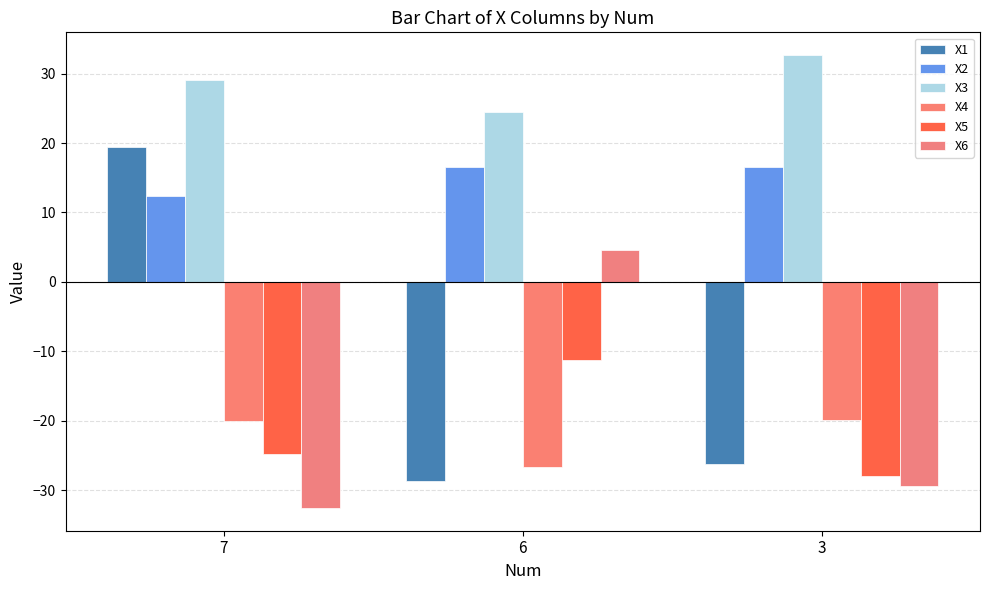

What is the difference between the maximum and second lowest values in the X1 series?

45.5